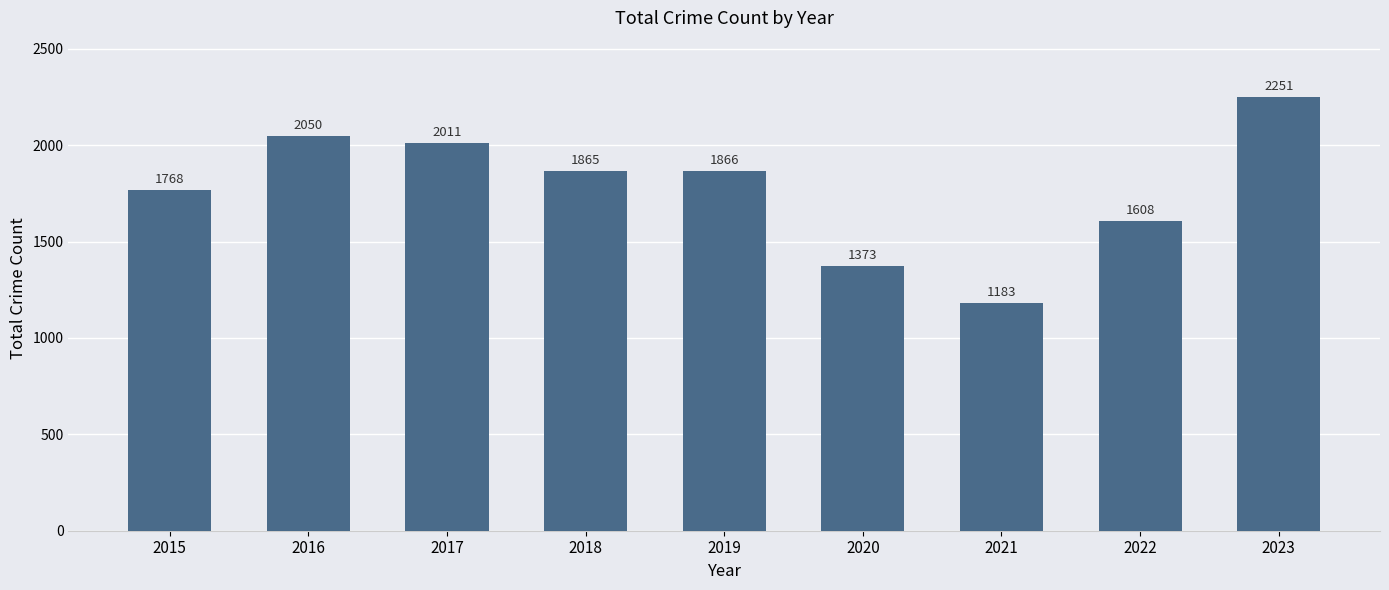

Rank the categories by value from highest to lowest.

2023, 2016, 2017, 2019, 2018, 2015, 2022, 2020, 2021